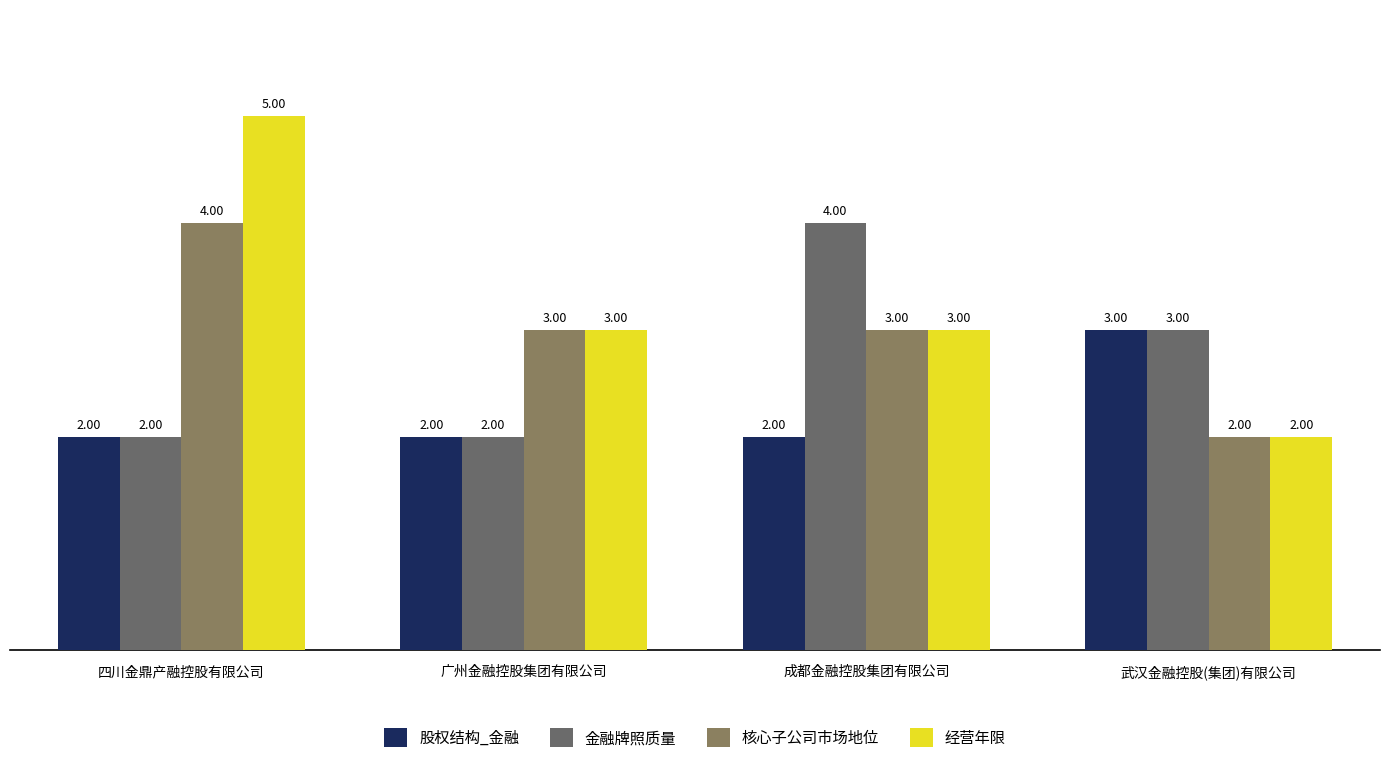

Which has a higher value, 武汉金融控股(集团)有限公司 or 四川金鼎产融控股有限公司?

武汉金融控股(集团)有限公司